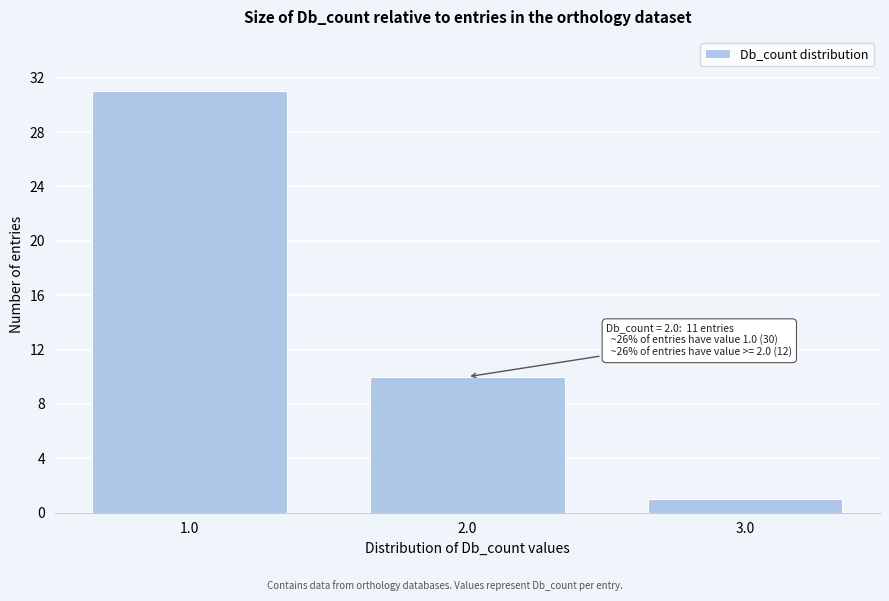

Reading left to right, transcribe all the data shown in this chart.

31	10	1